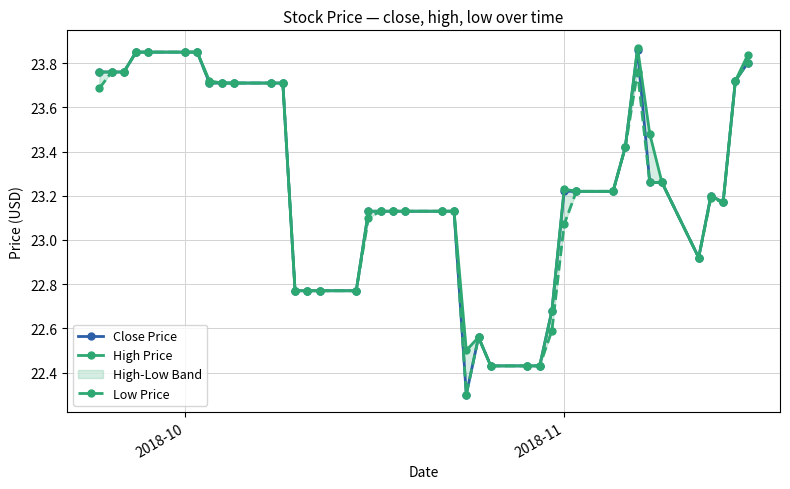

True or false: Low Price and High Price cross at least once.

False